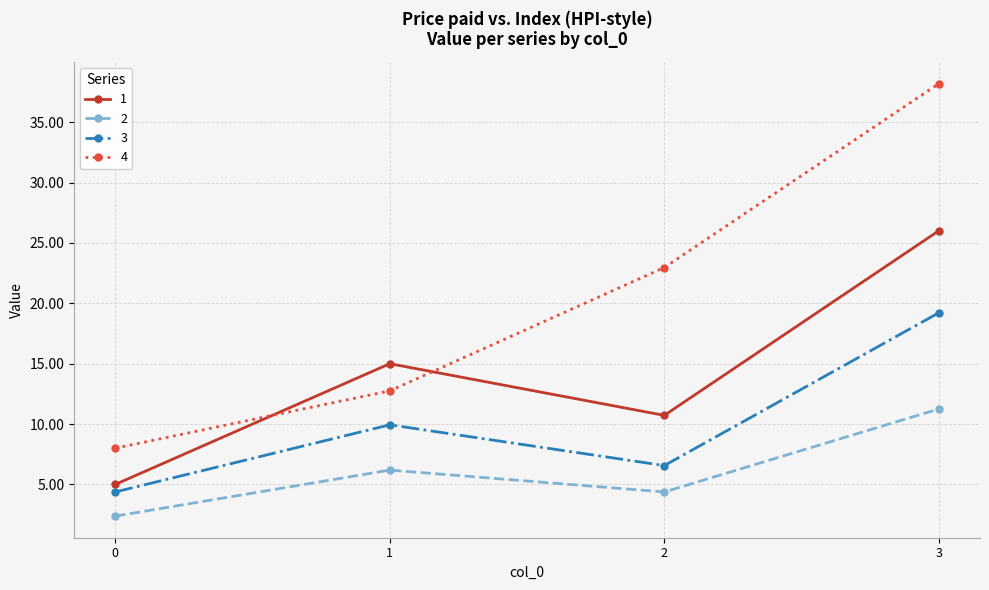

True or false: 4 has more than 1 interior local peaks.

False